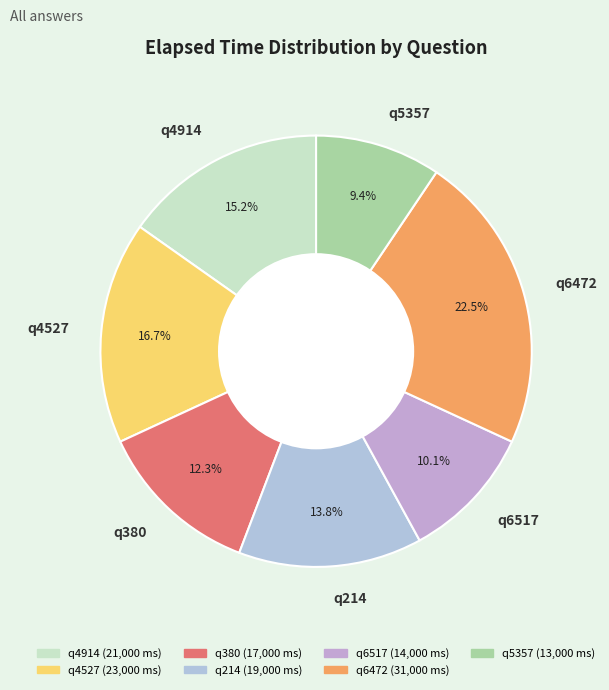

Which has a higher value, q214 or q5357?

q214